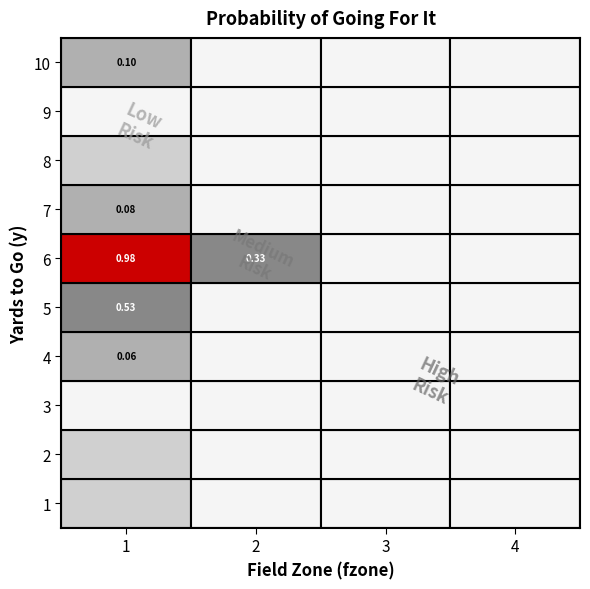

Reading left to right, extract all data points from this chart.

row_1: 0=0.0	1=0.0	2=0.0	3=0.0
row_2: 0=0.0	1=0.0	2=0.0	3=0.0
row_3: 0=0.0	1=0.0	2=0.0	3=0.0
row_4: 0=0.1	1=0.0	2=0.0	3=0.0
row_5: 0=0.5	1=0.0	2=0.0	3=0.0
row_6: 0=1.0	1=0.3	2=0.0	3=0.0
row_7: 0=0.1	1=0.0	2=0.0	3=0.0
row_8: 0=0.0	1=0.0	2=0.0	3=0.0
row_9: 0=0.0	1=0.0	2=0.0	3=0.0
row_10: 0=0.1	1=0.0	2=0.0	3=0.0